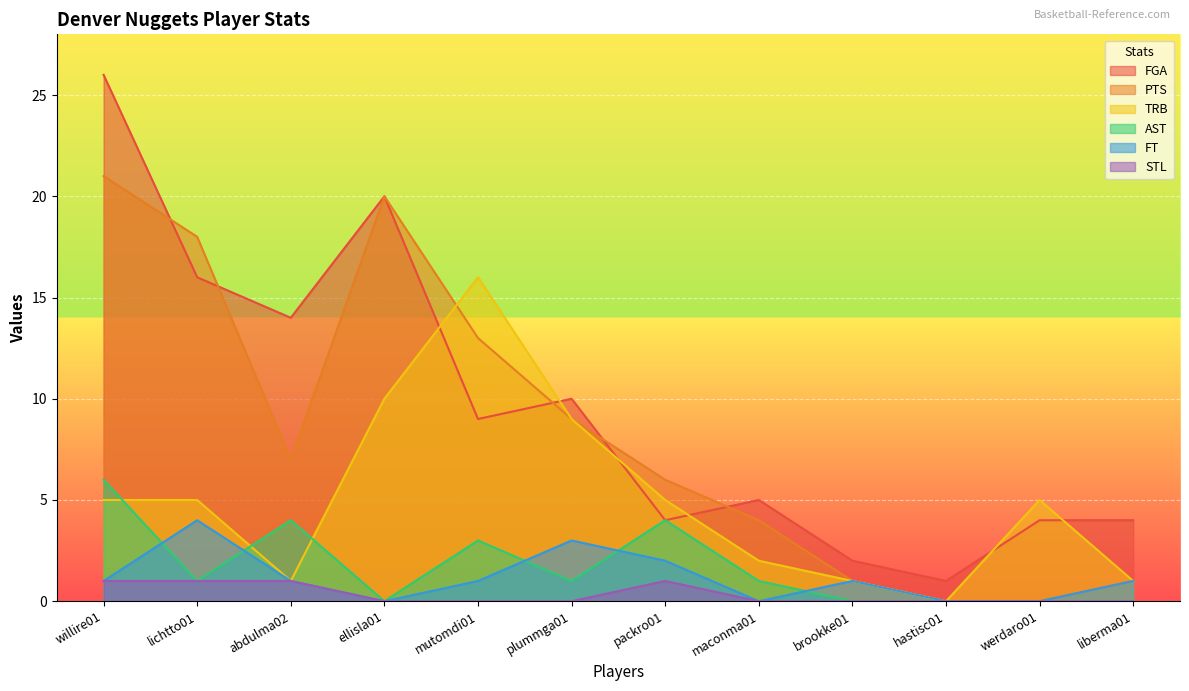

The value of STL at lichtto01 is 1. True or false?

True